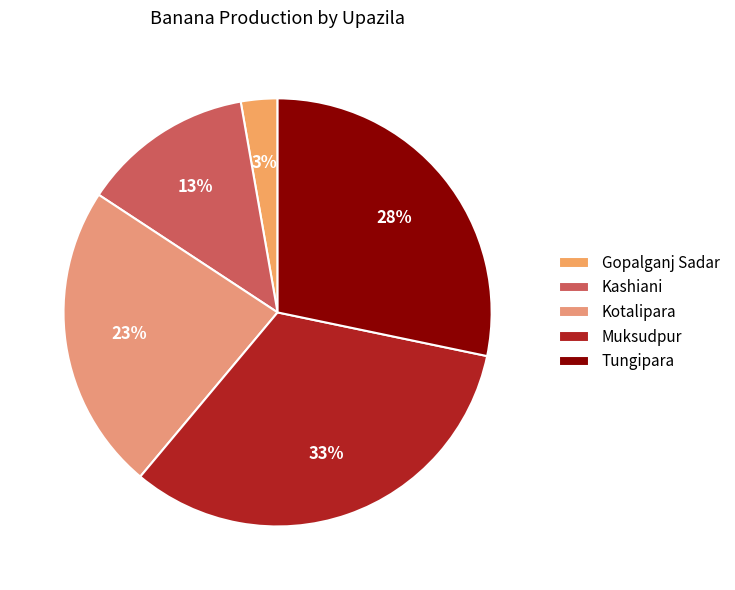

Is Gopalganj Sadar the majority of the pie?

No